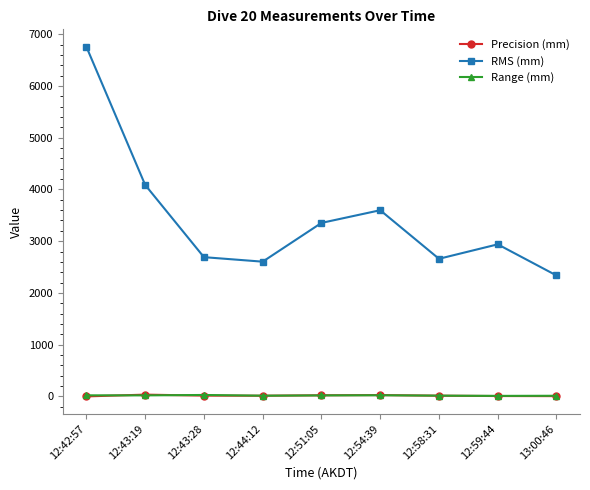

At which label does Precision (mm) first exceed 13?

12:43:19